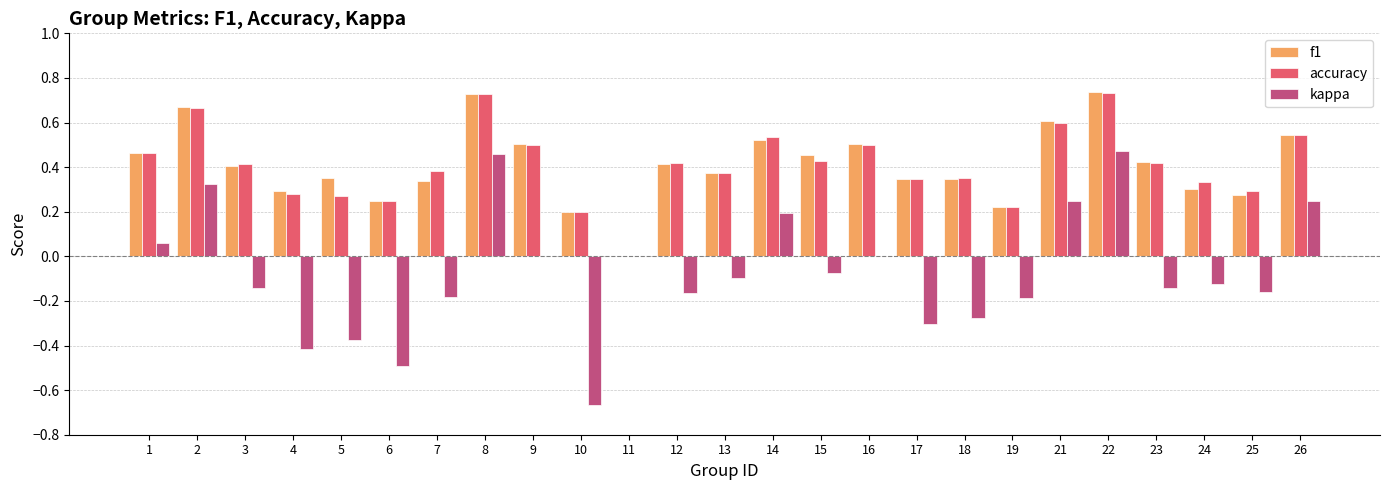

What is the total value across all series at 14?

1.2